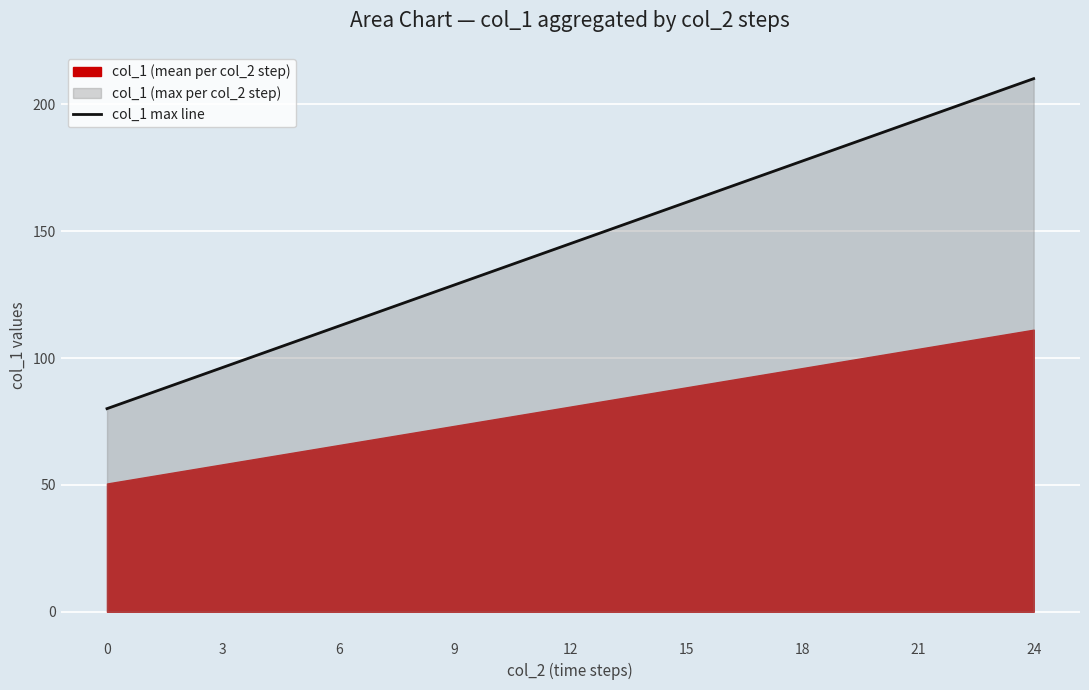

Does the chart display data point markers on the line(s)?

No